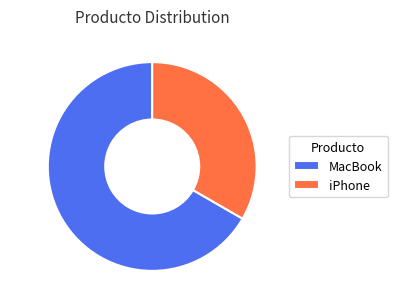

Is it true that MacBook is 67% of the pie?

True